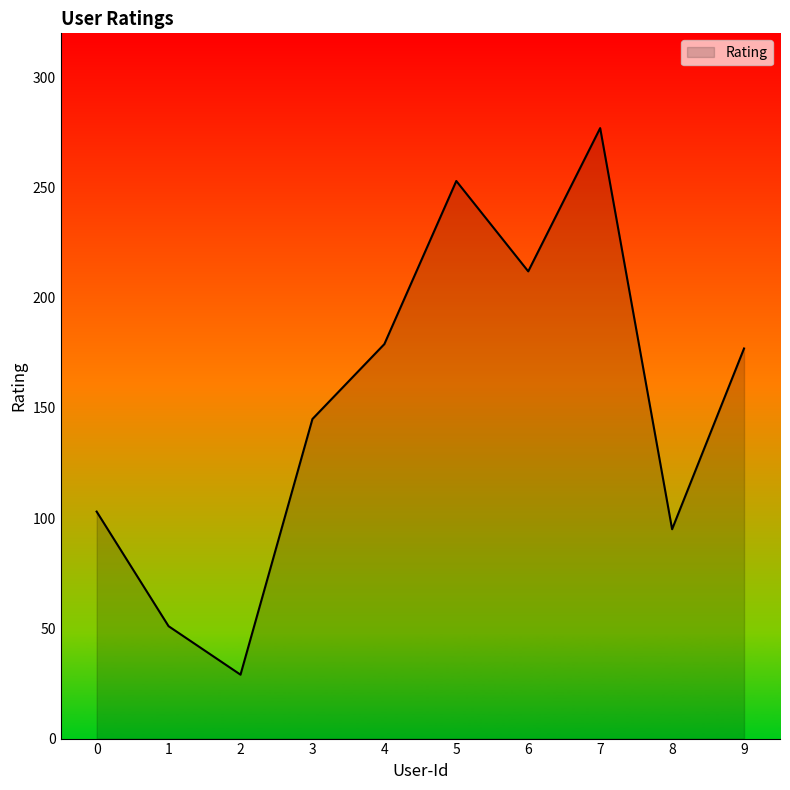

True or false: the data has more than 0 interior local peaks.

True